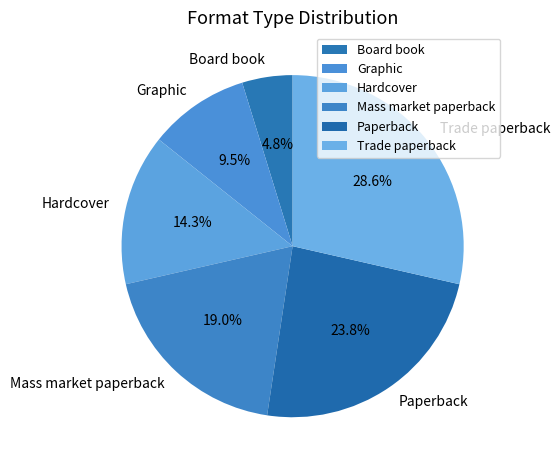

Does any single category account for the majority?

No